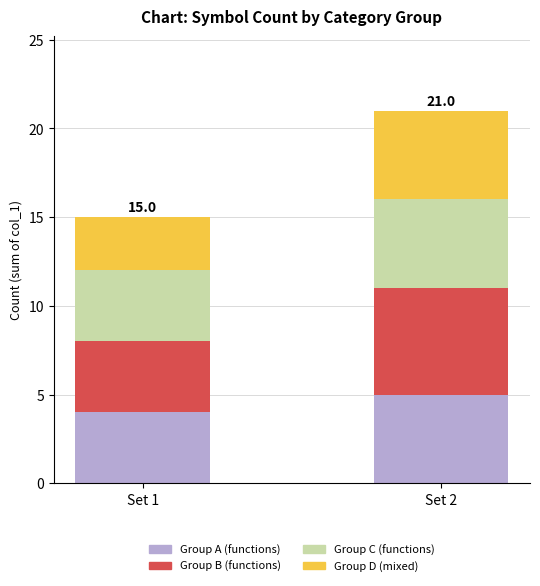

At which category is the sum across all series the highest?

Set 2